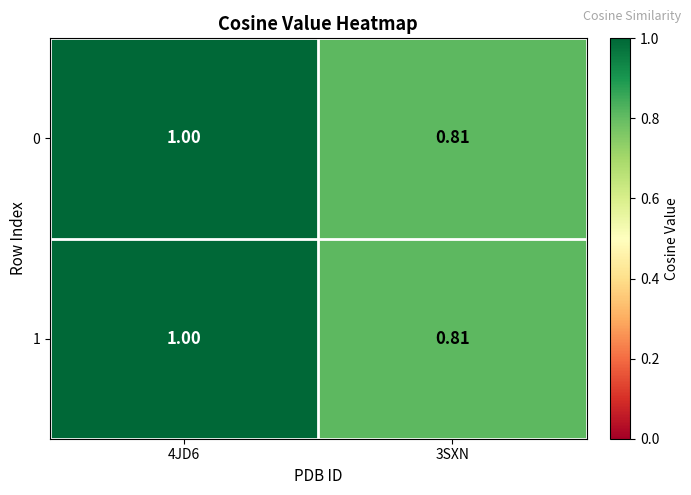

Is the value of 1 at 4JD6 greater than the value of 0 at 3SXN?

Yes